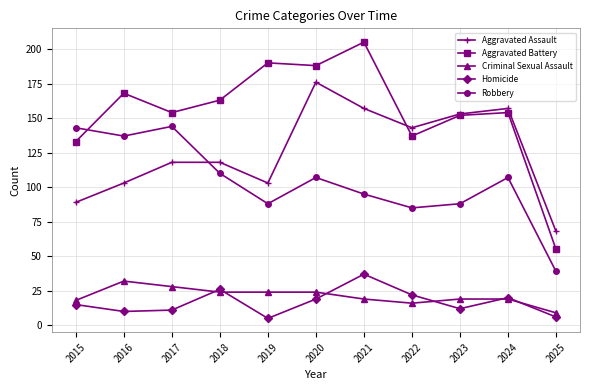

True or false: Aggravated Assault has more than 0 points higher than both neighbors.

True